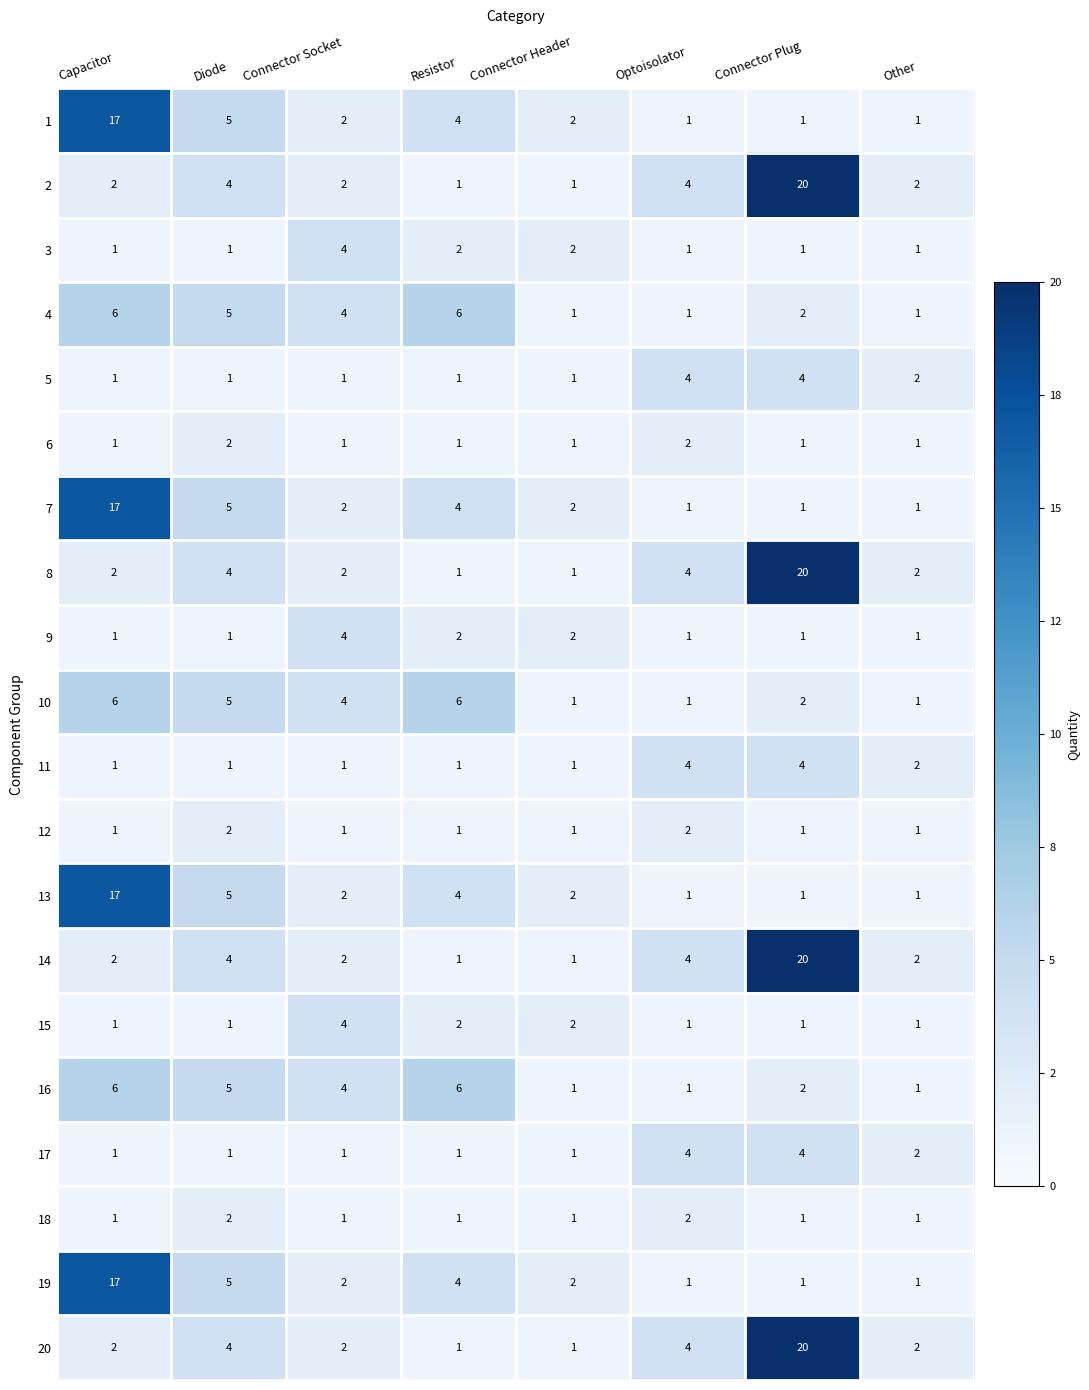

Count the number of data series in this chart.

20